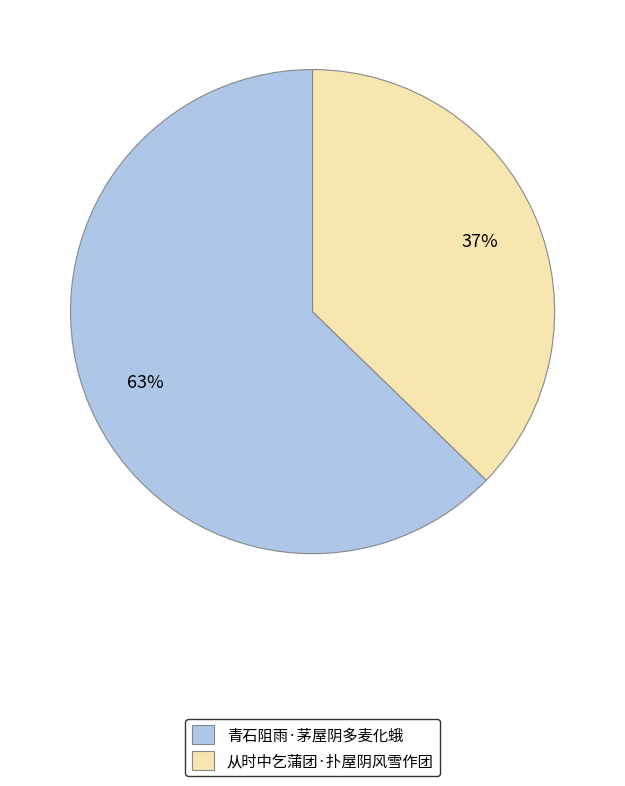

How many segments does this pie chart have?

2